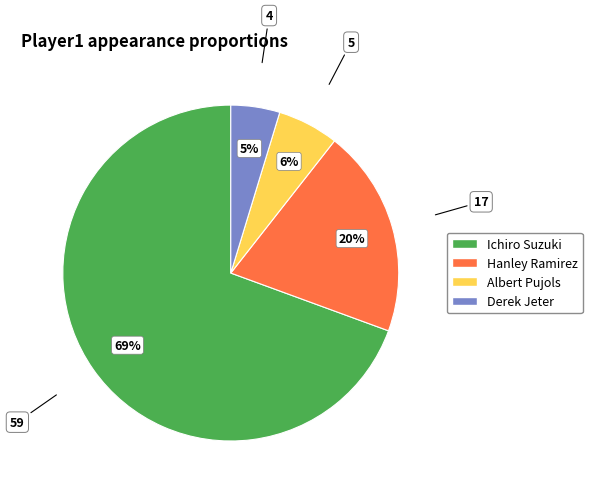

Between Albert Pujols and Hanley Ramirez, which is larger?

Hanley Ramirez